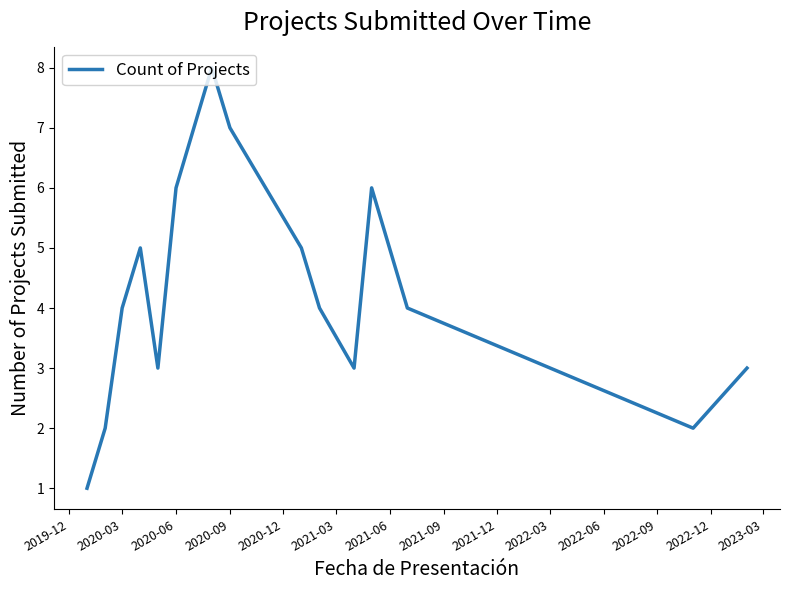

What is the difference between the maximum and minimum values?

7